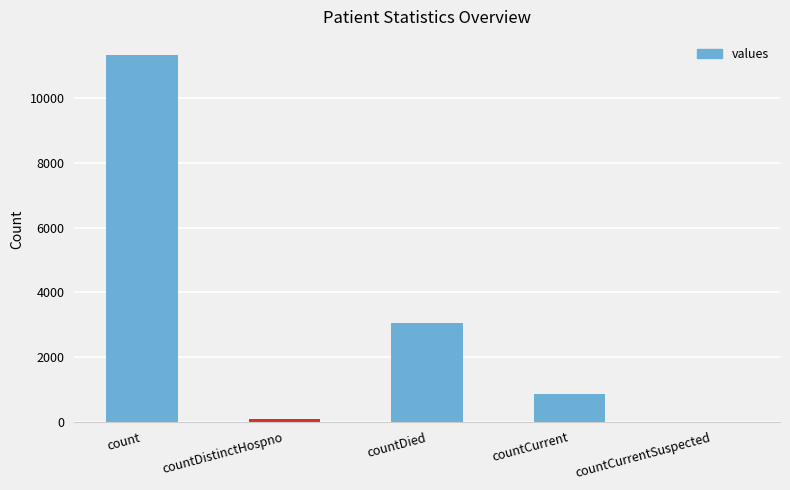

Is it true that the value at countDied is 5292?

False